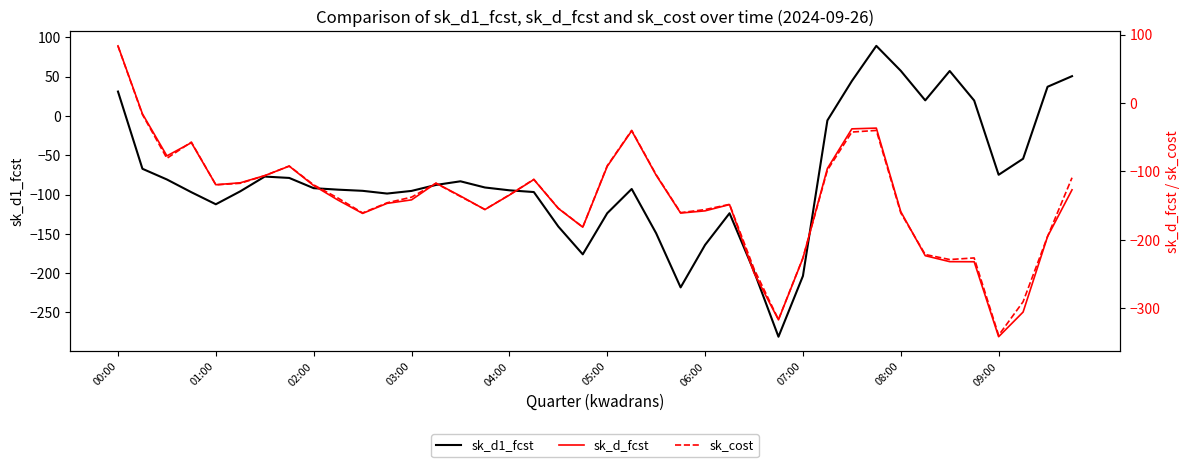

What is the sum of all sk_d_fcst values?

-5687.1